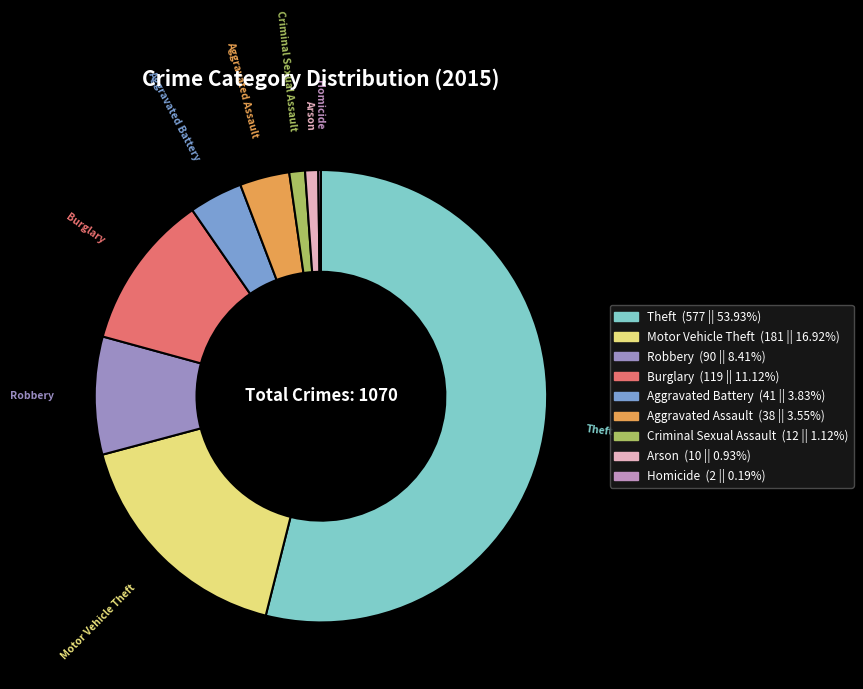

Do Motor Vehicle Theft and Burglary together represent more than half of the pie?

No